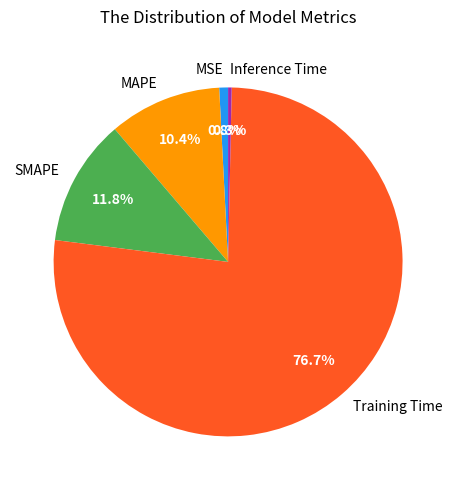

Is it true that Training Time is 88% of the pie?

False